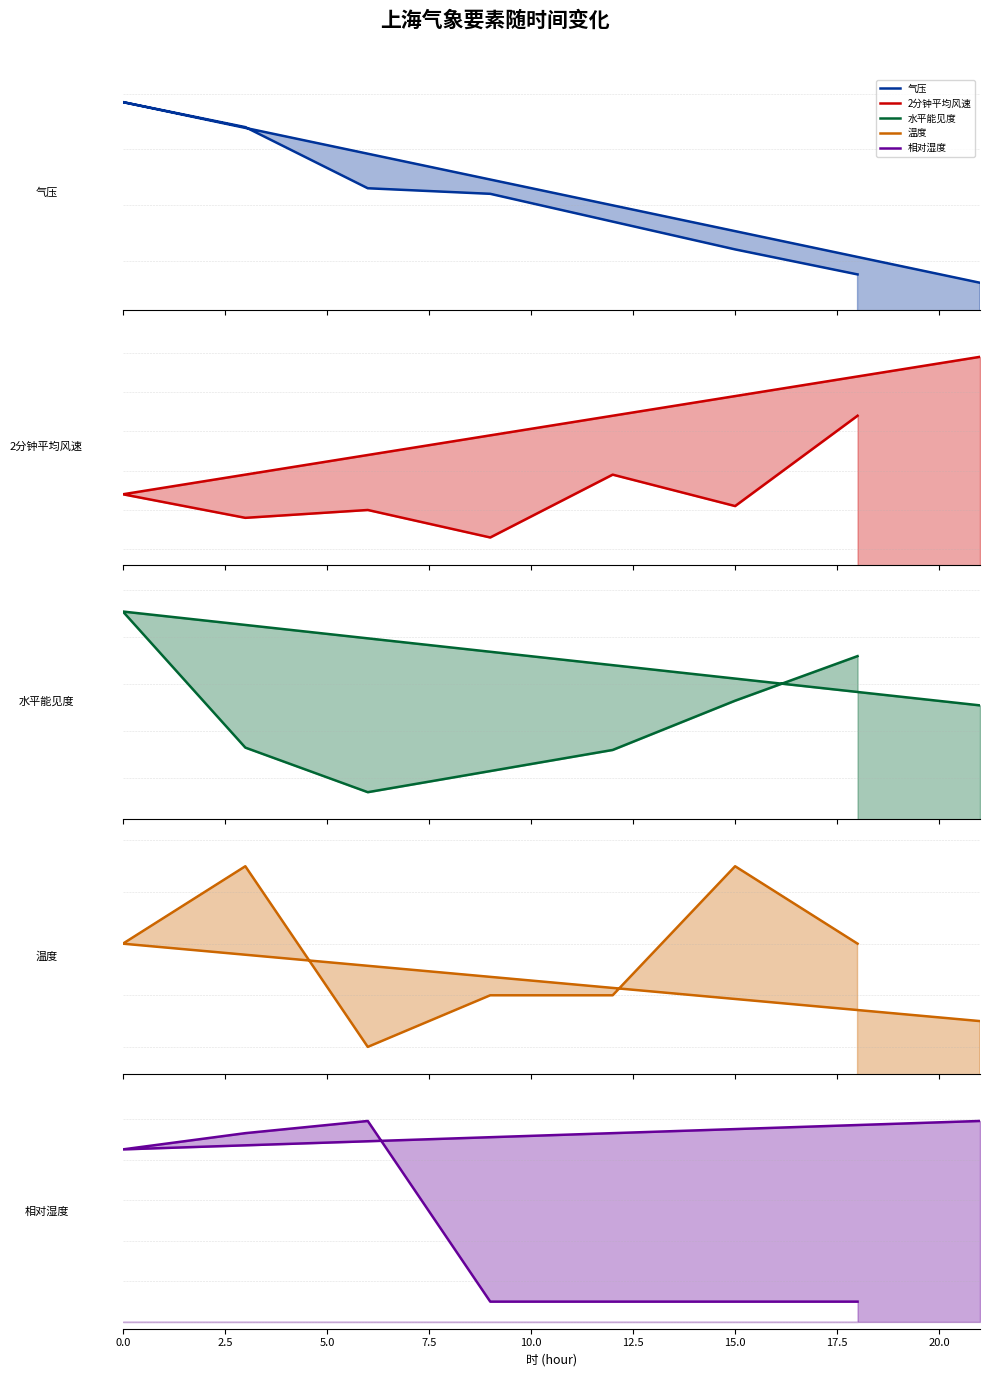

The 相对湿度 series shows 10.0 at 12.5. True or false?

True